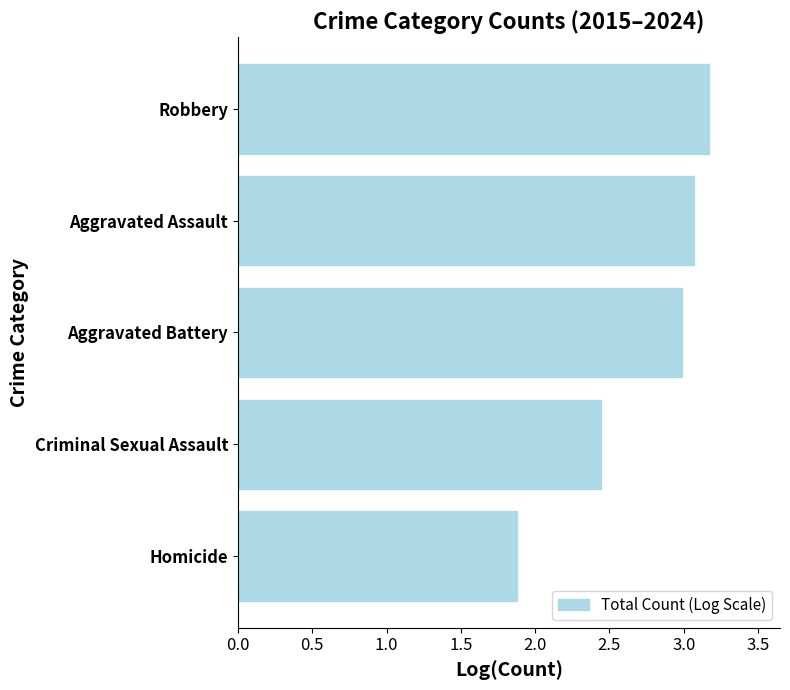

Are the bars grouped side by side (vs. stacked)?

No